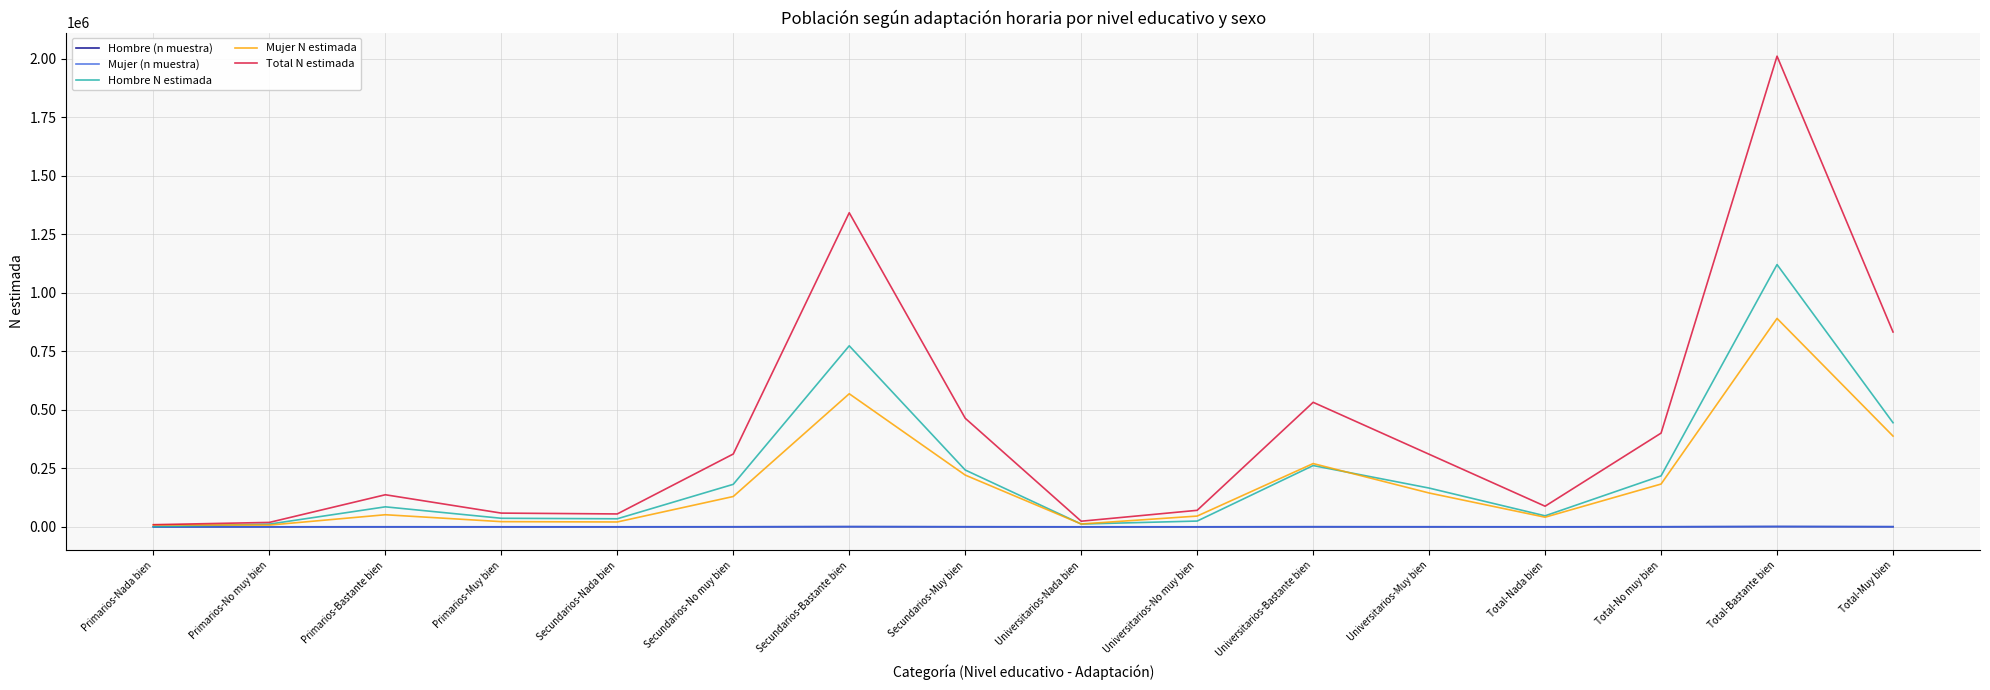

Which series has the largest total across all categories?

Total N estimada